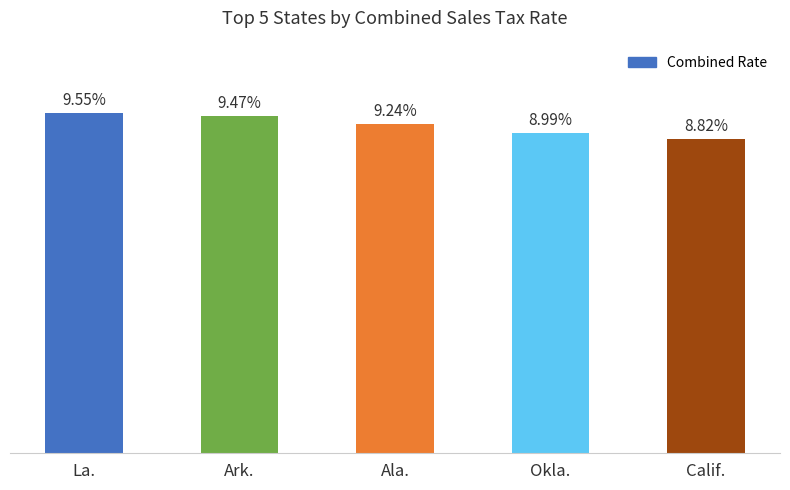

Reading left to right, extract all data points from this chart.

0.1	0.1	0.1	0.1	0.1